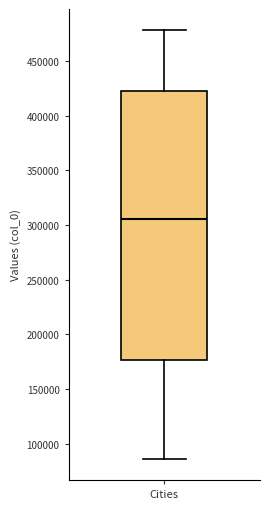

Where is the lower edge of the box for Cities on the y-axis? The values are not printed on the chart, so give them approximately, as read against the axis.

175000